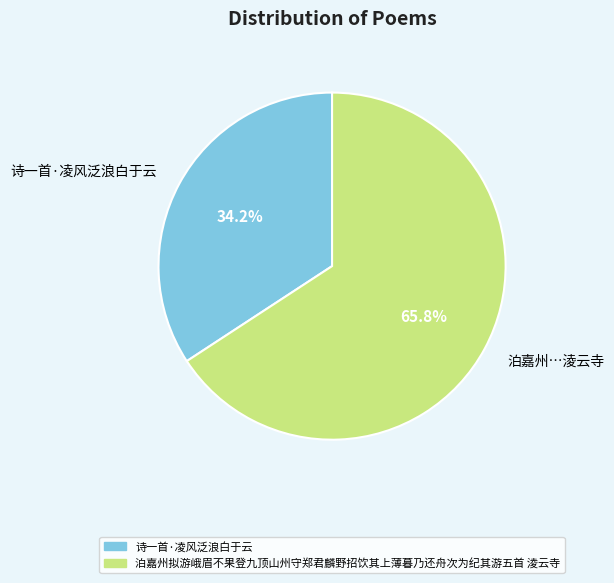

What is the total percentage of 诗一首·凌风泛浪白于云 and 泊嘉州拟游峨眉不果登九顶山州守郑君麟野招饮其上薄暮乃还舟次为纪其游五首 淩云寺?

100.0%